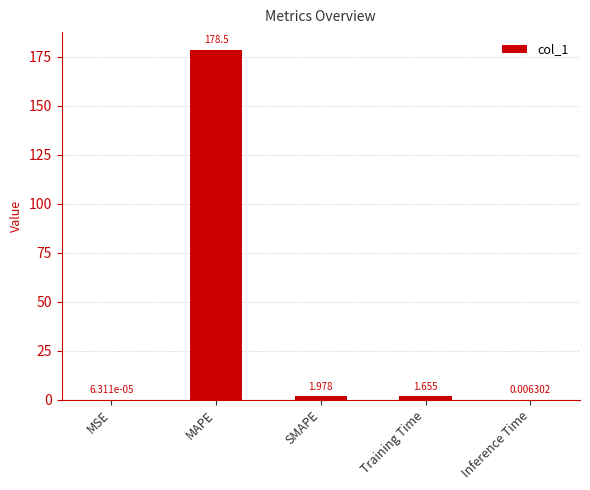

Which category has the highest value across all series?

MAPE